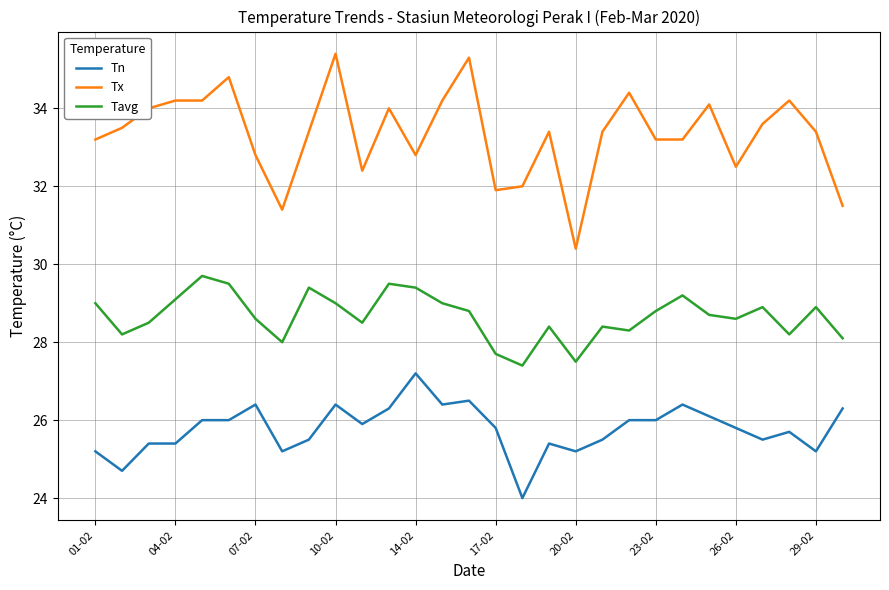

Does the chart have visible grid lines?

Yes